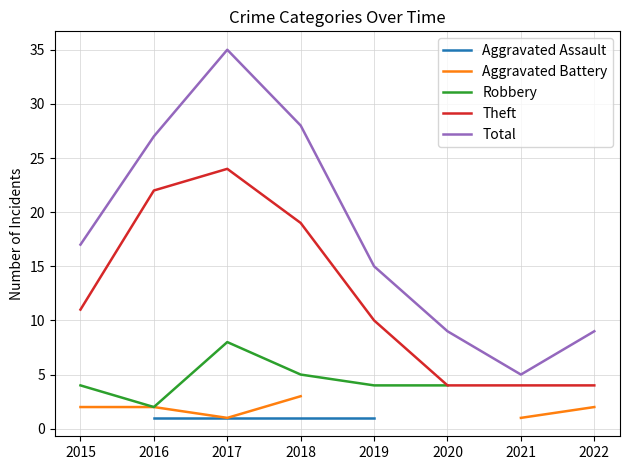

Is the value of Robbery at 2017 greater than the value of Theft at 2021?

Yes